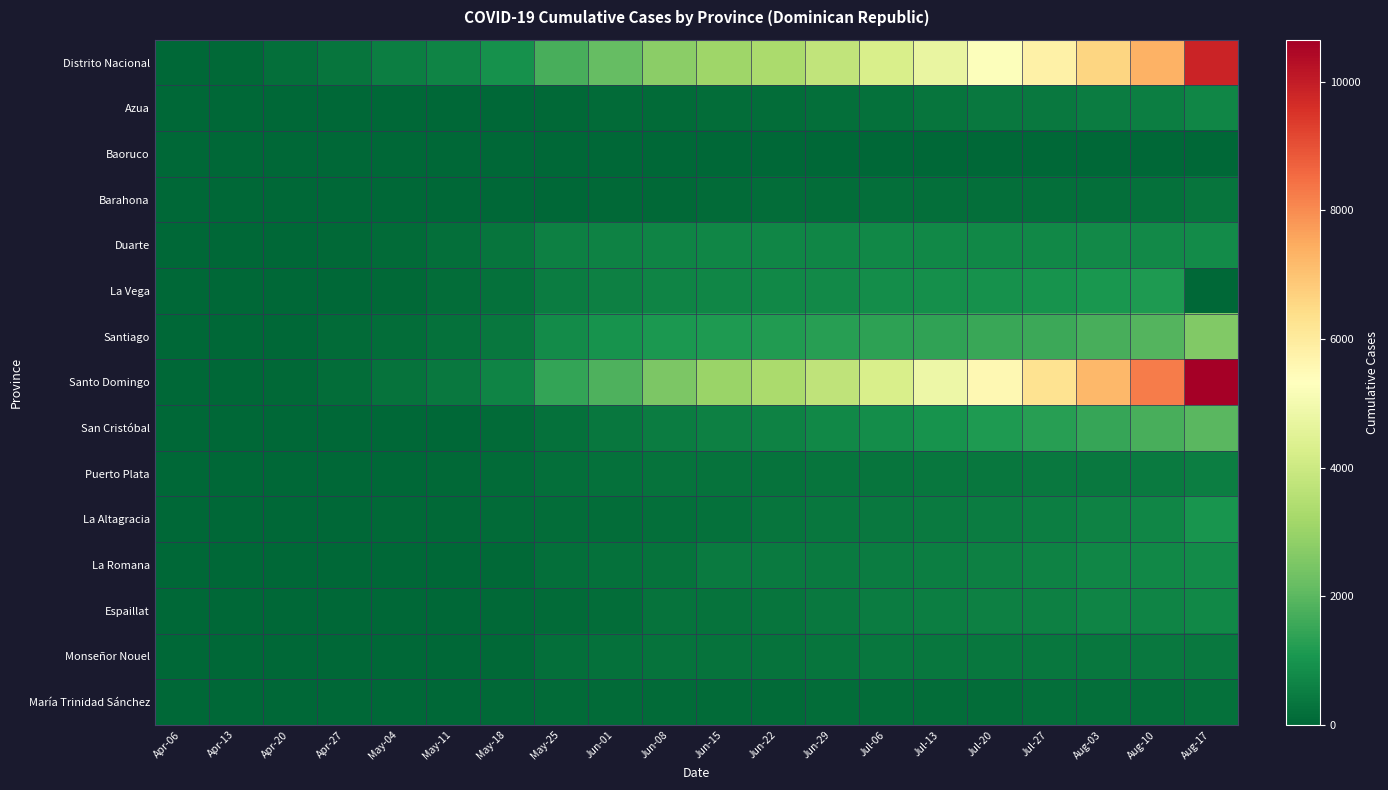

Rank the series at May-04 from lowest to highest value.

Baoruco, Azua, Barahona, María Trinidad Sánchez, San Cristóbal, Monseñor Nouel, Puerto Plata, La Romana, Espaillat, La Altagracia, La Vega, Duarte, Santiago, Santo Domingo, Distrito Nacional